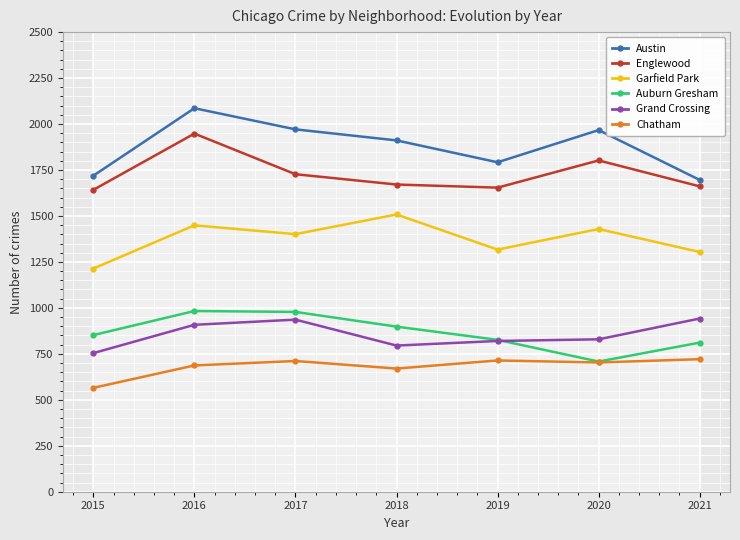

What is the difference between the highest and lowest values at 2019?

1078